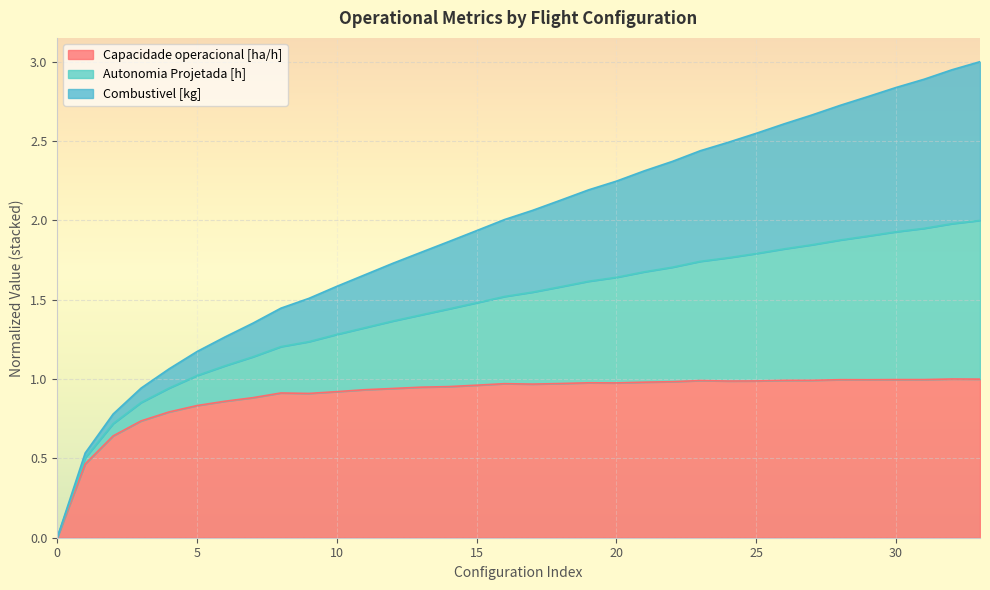

The value of Capacidade operacional [ha/h] at 15 is 1.6. True or false?

False